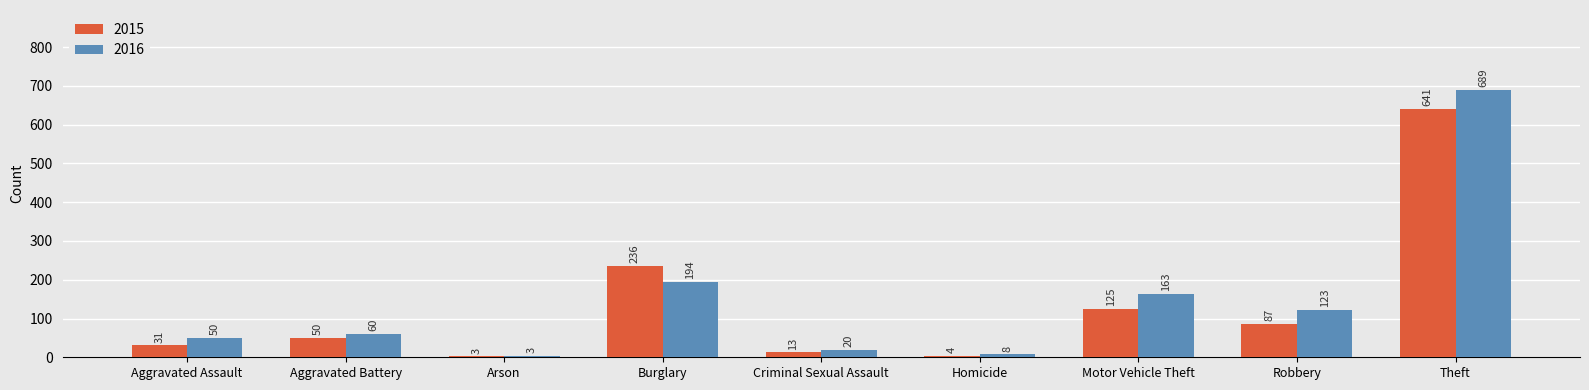

Reading left to right, list all the values displayed in this chart.

2015: 31	50	3	236	13	4	125	87	641
2016: 50	60	3	194	20	8	163	123	689